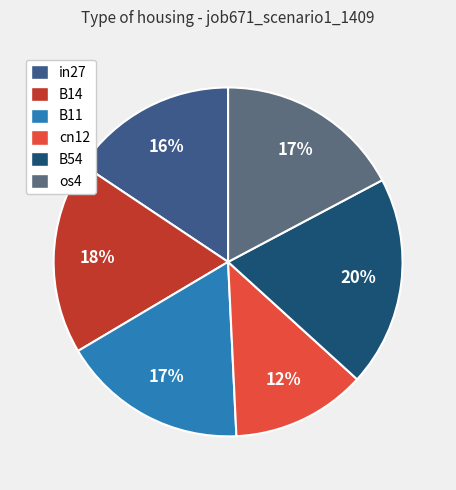

To the nearest percent, what percentage of the pie is os4?

17%